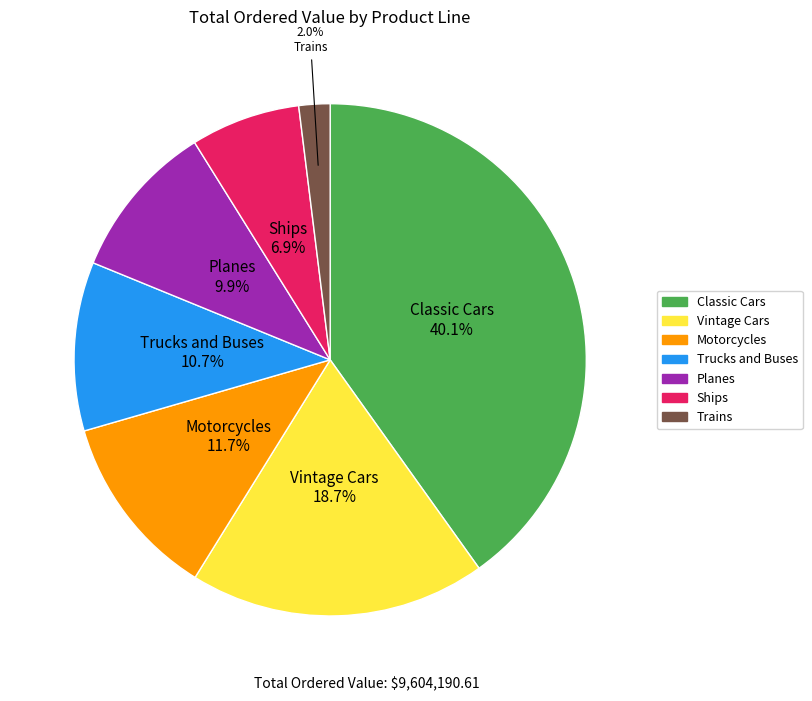

Is there any slice that represents more than half of the pie?

No